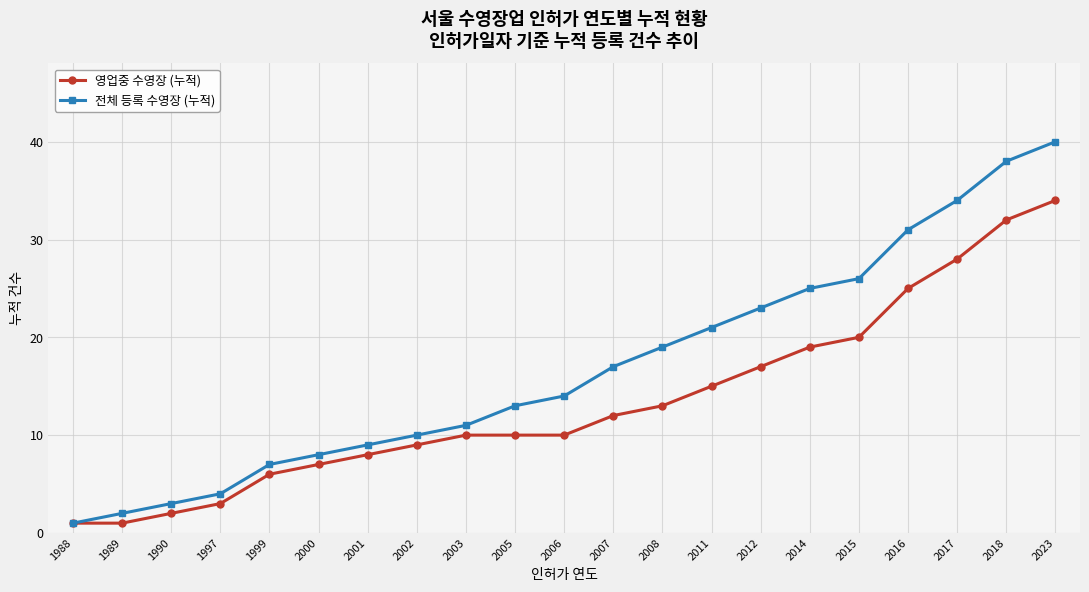

What is the value of the 전체 등록 수영장 (누적) point at the 7th from the left?

9